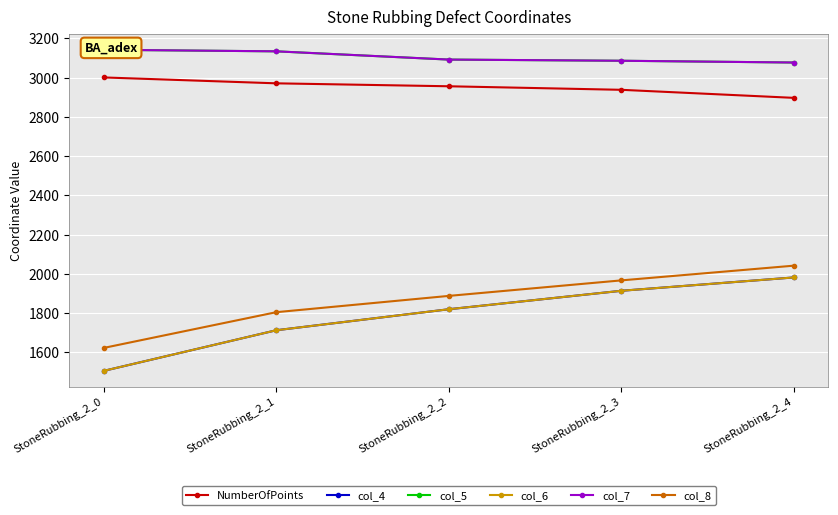

At which label does col_7 reach its minimum?

StoneRubbing_2_4